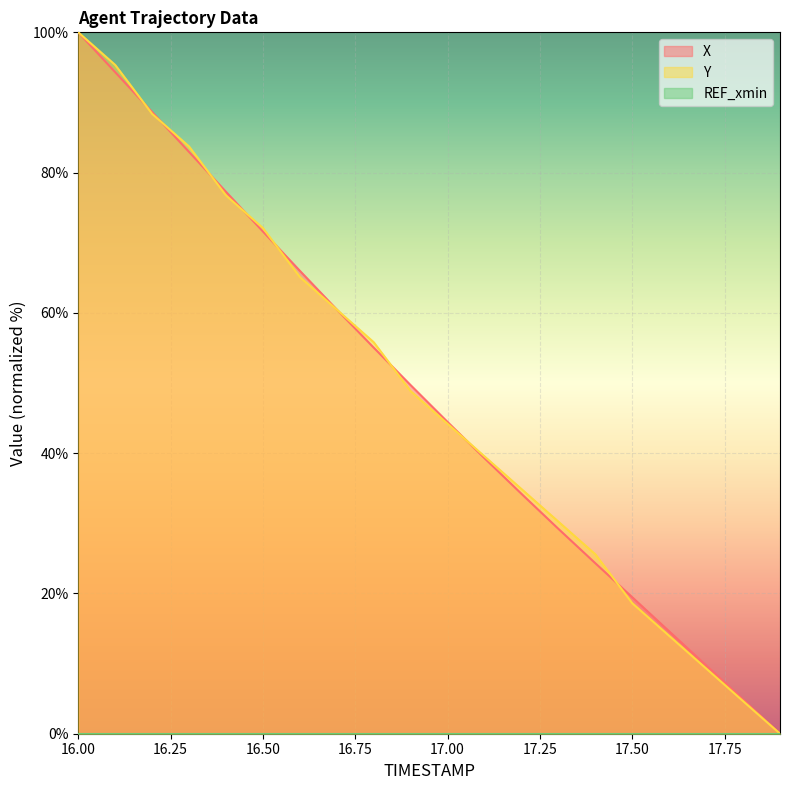

At which category is the sum across all series the highest?

16.00